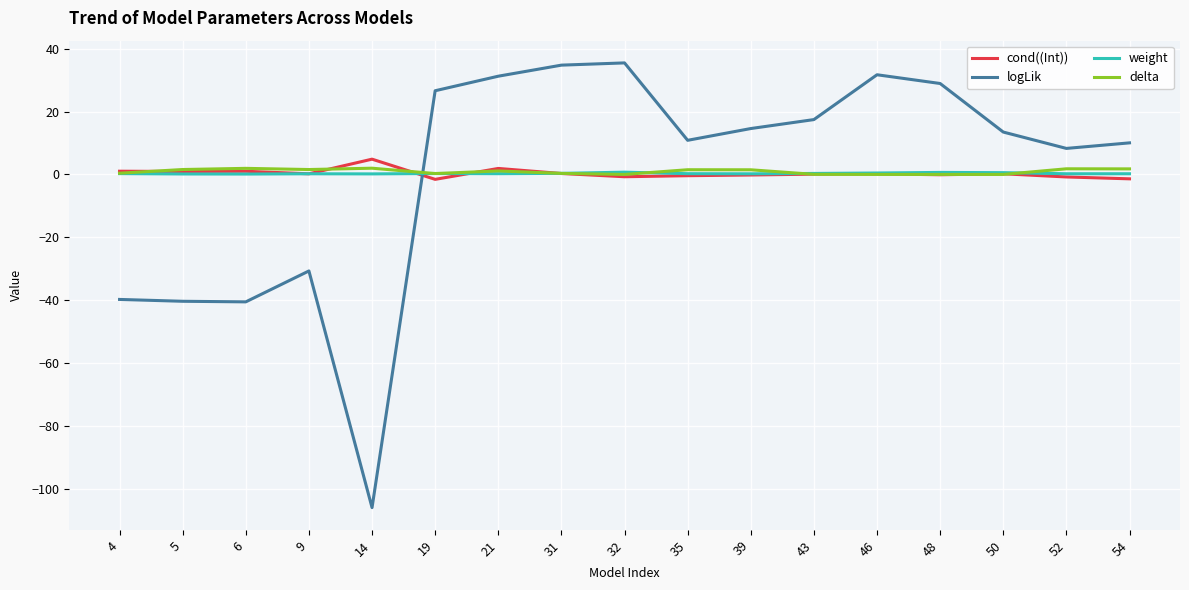

What is the difference between the maximum and minimum values in the logLik series?

141.5